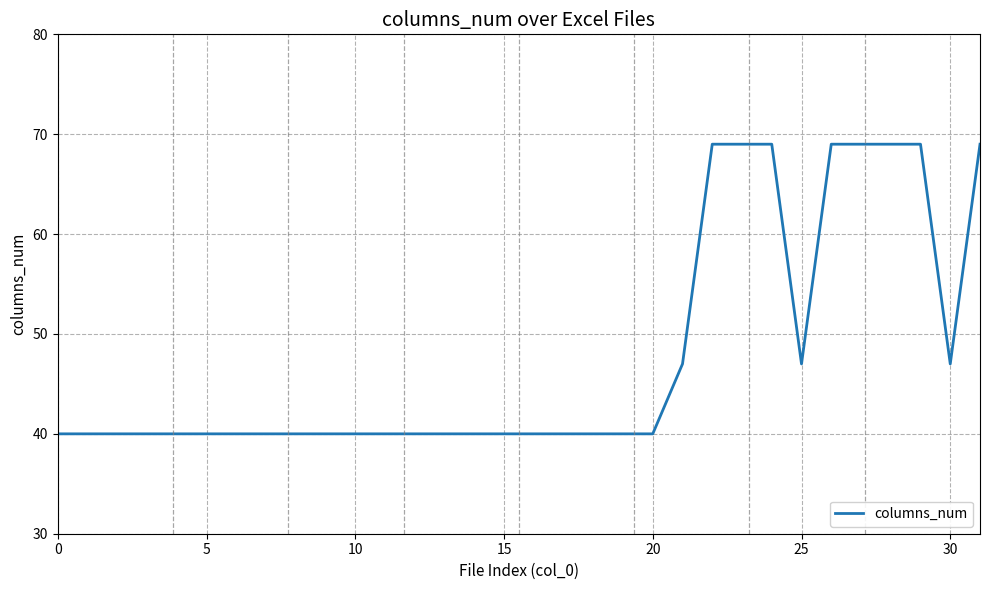

What is the maximum value shown in the chart?

69